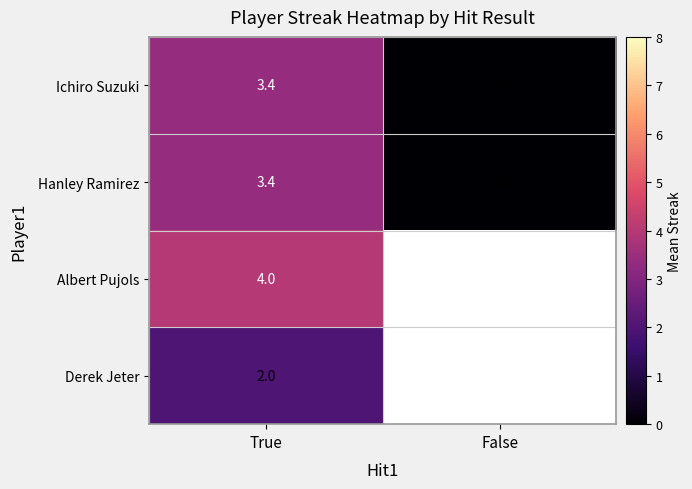

At which label does Ichiro Suzuki reach its peak?

True